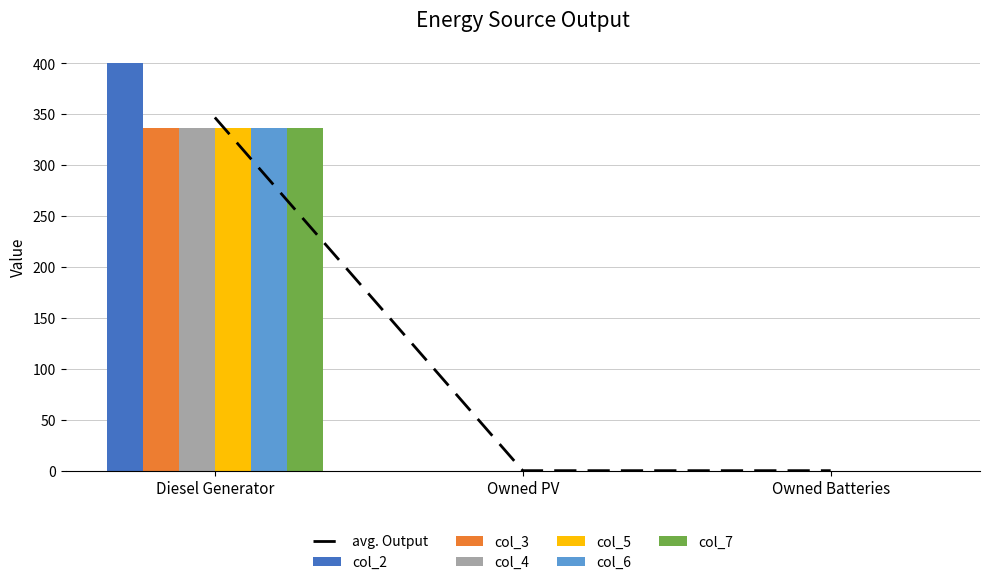

Reading left to right, extract all data points from this chart.

col_2: 400.0	0.0	0.0
col_3: 346.7	0.0	0.0
col_4: 336.0	0.0	0.0
col_5: 336.0	0.0	0.0
col_6: 336.0	0.0	0.0
col_7: 336.0	0.0	0.0